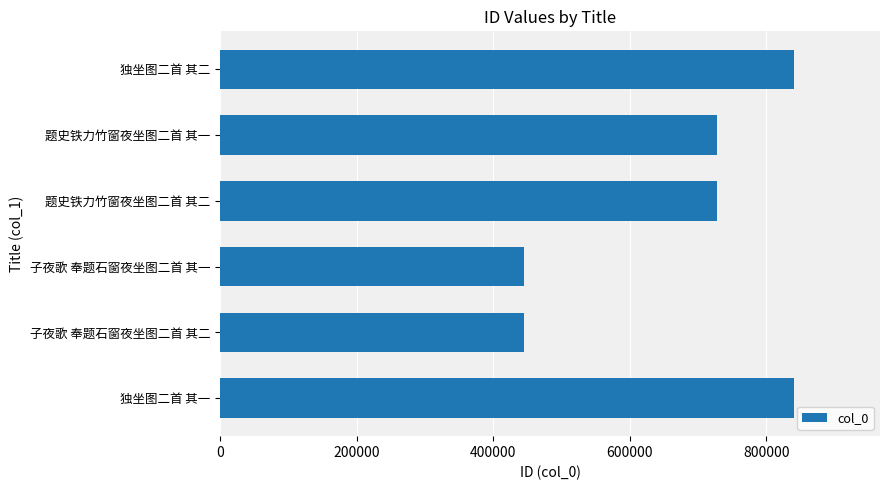

What is the maximum value shown in the chart?

840750